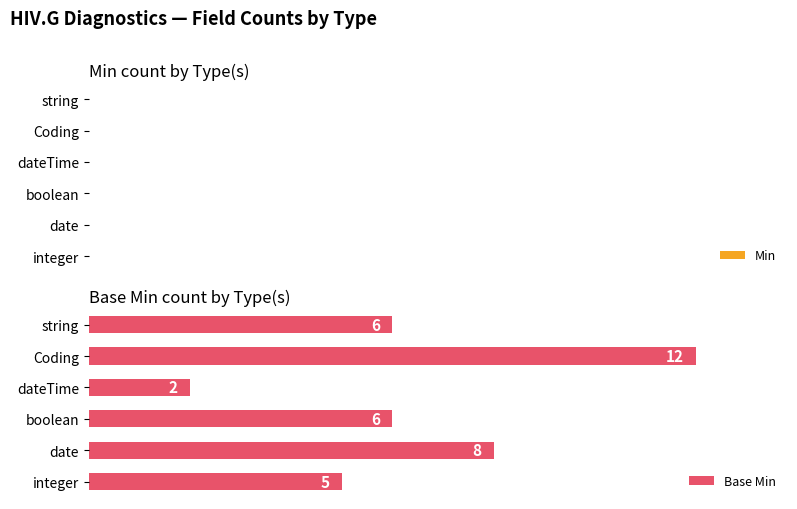

What is the greatest value displayed?

12